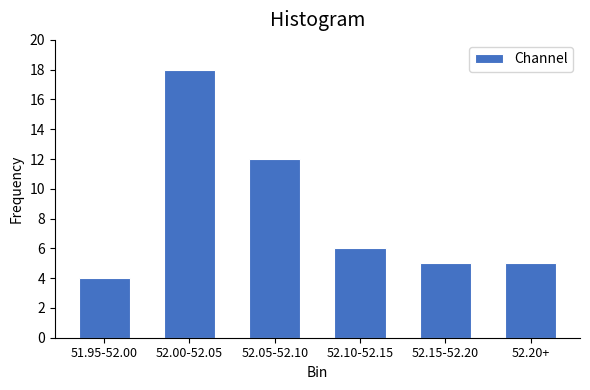

Reading left to right, list all the values displayed in this chart.

4	18	12	6	5	5